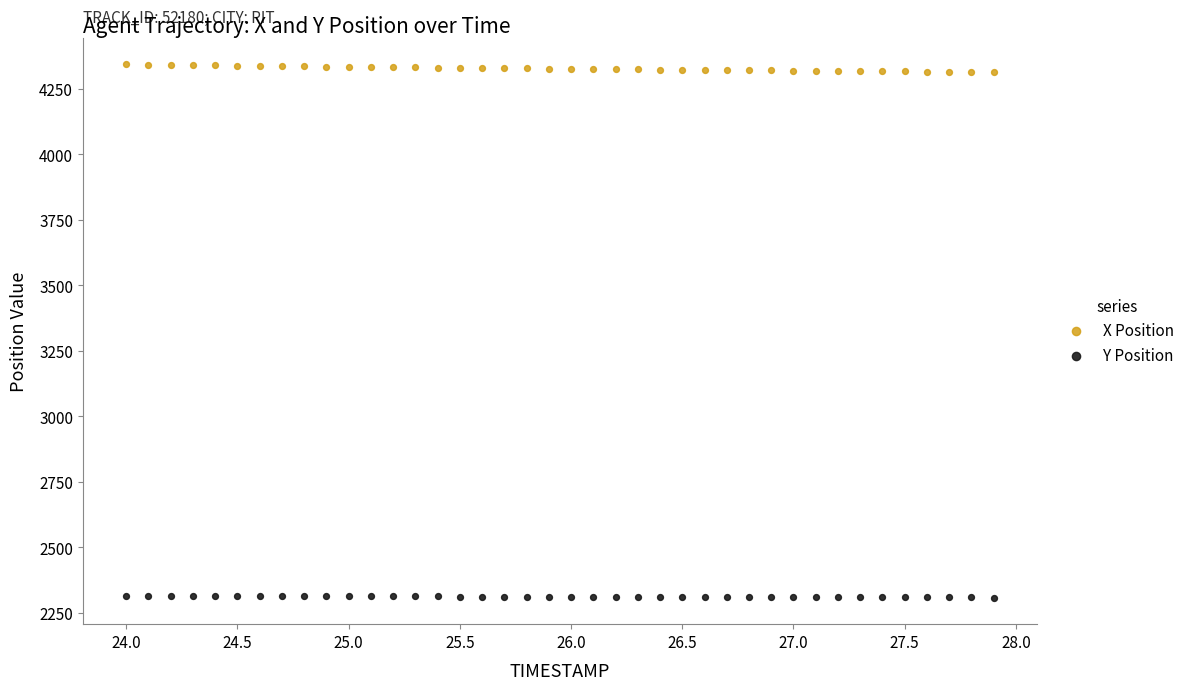

What are all the series names shown in the legend?

X Position, Y Position